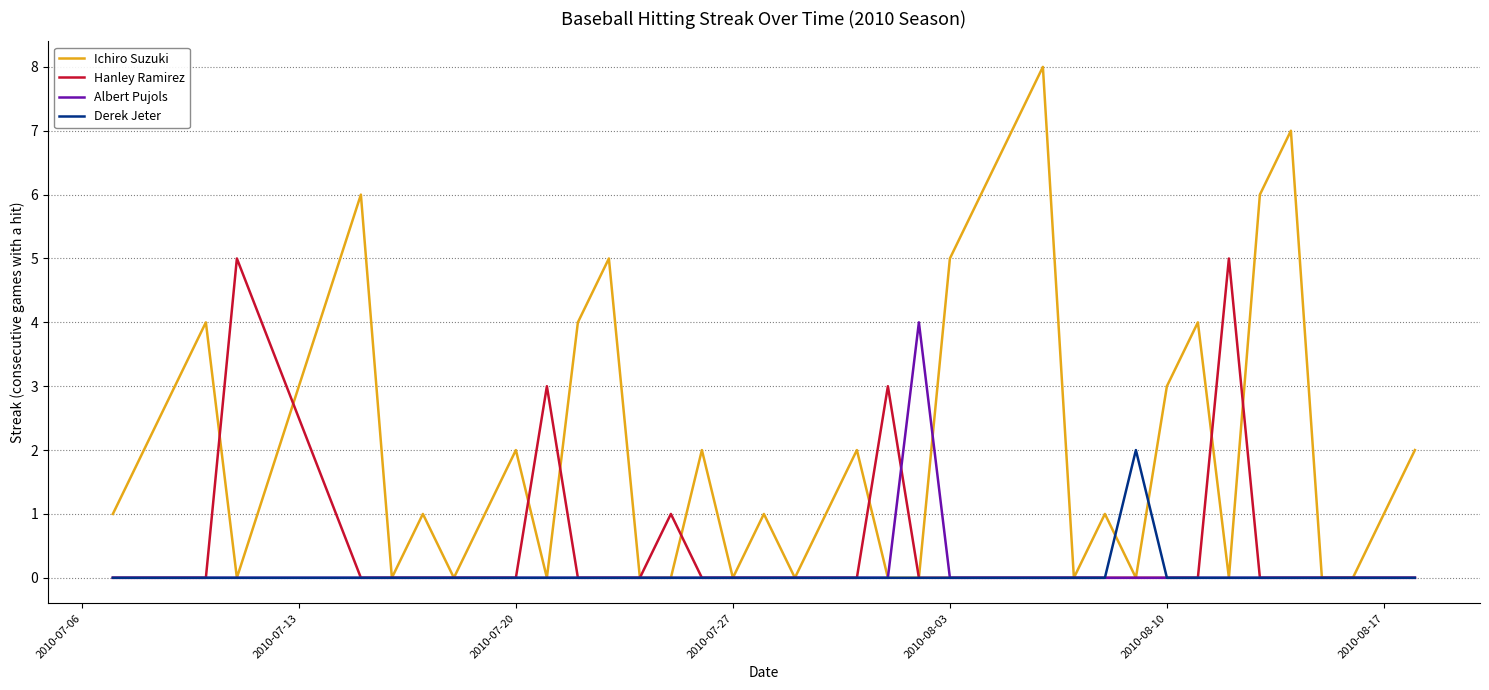

What is the sum of all Derek Jeter values?

2